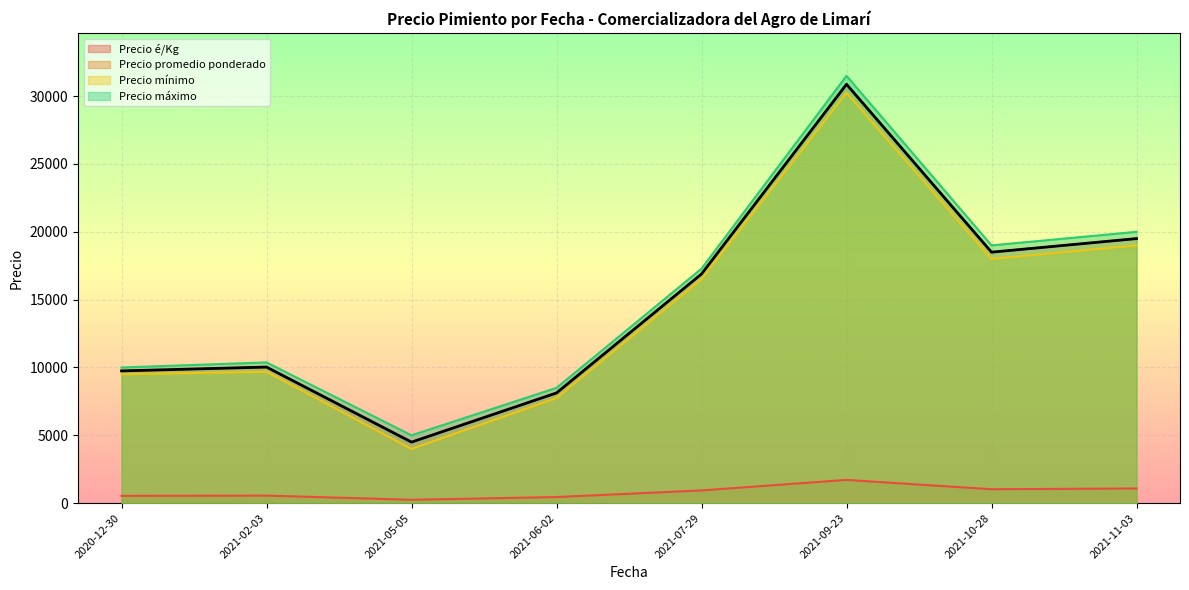

True or false: Precio promedio ponderado and Precio é/Kg cross at least once.

False